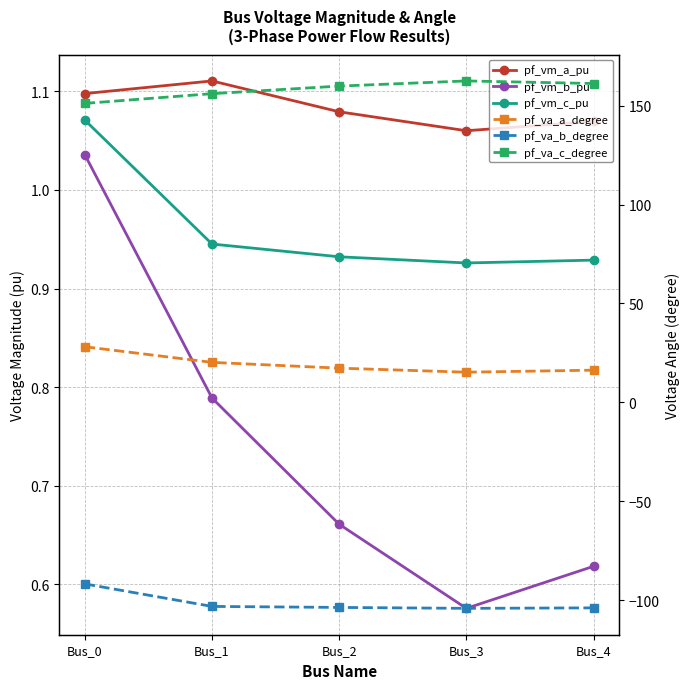

True or false: pf_va_a_degree has a value of 17.3 at Bus_2.

True